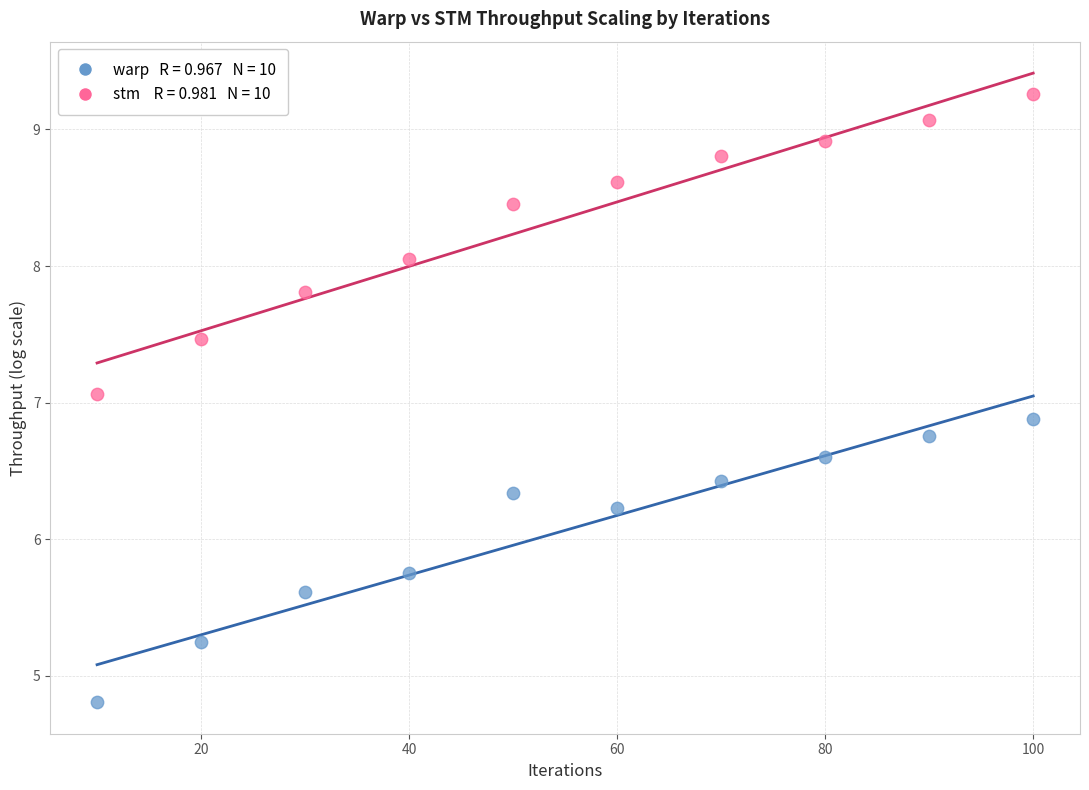

Across all series, what Y value is closest to 7?

7.1